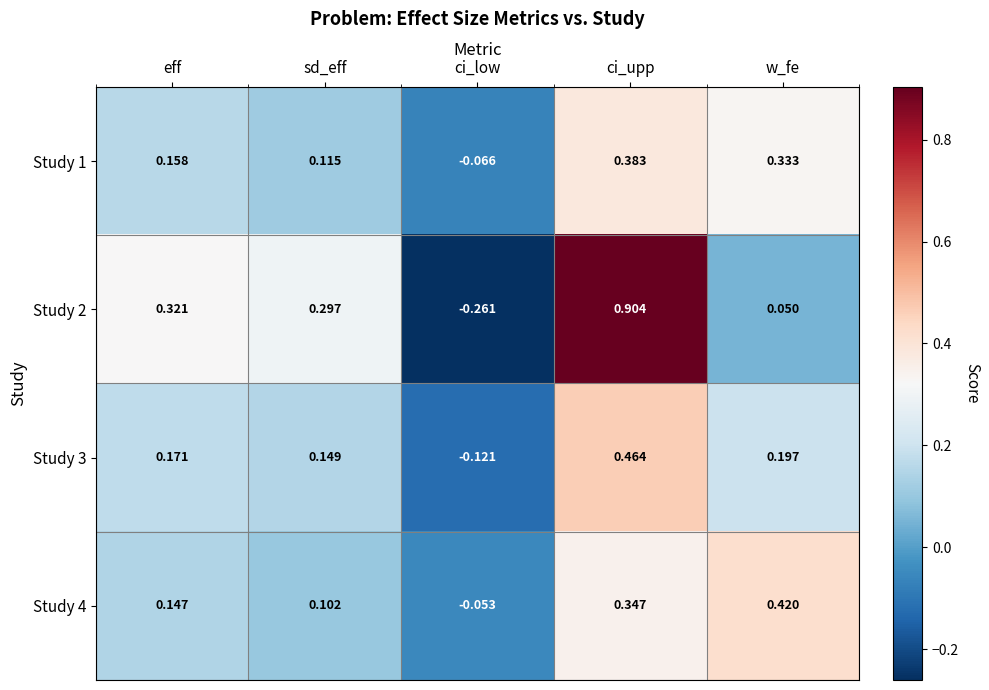

Count the number of data series in this chart.

4